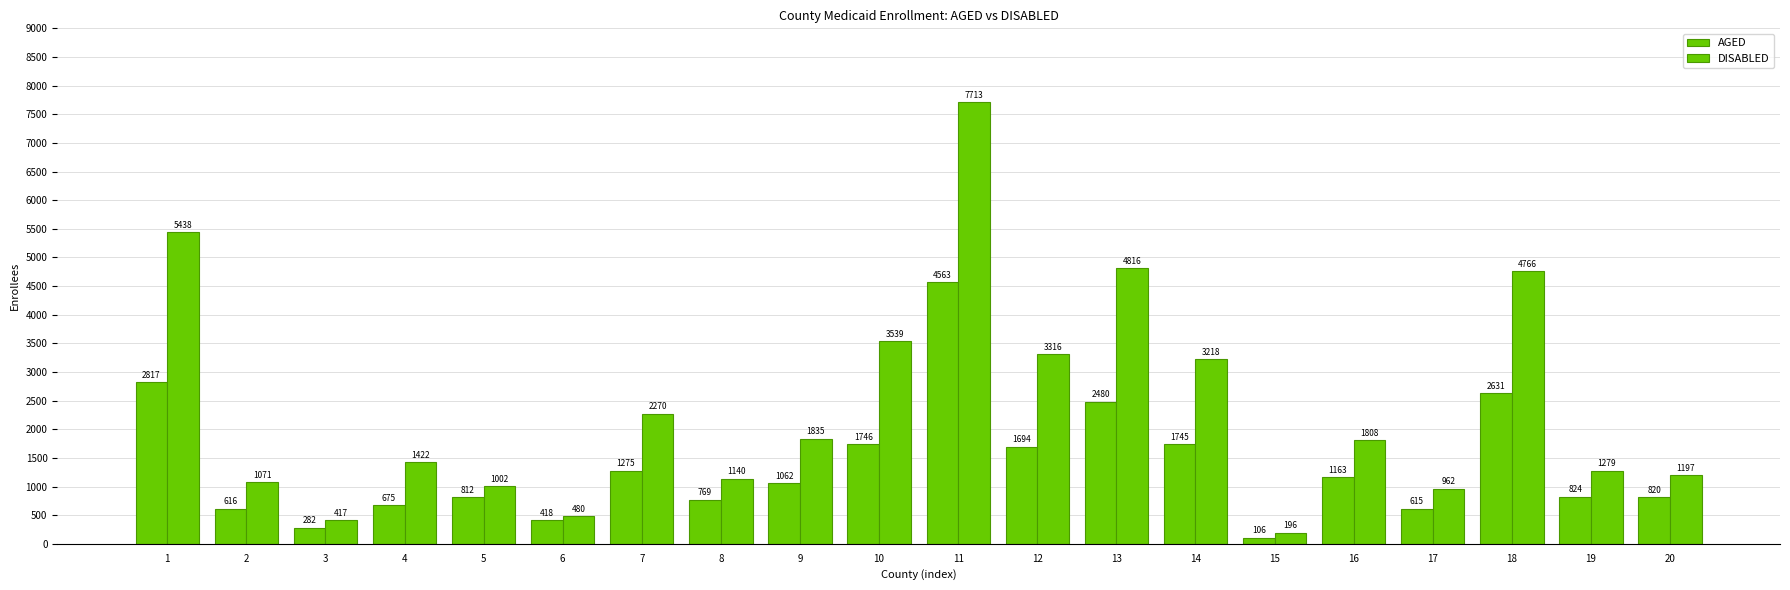

Where does the DISABLED series first go above 1808?

1